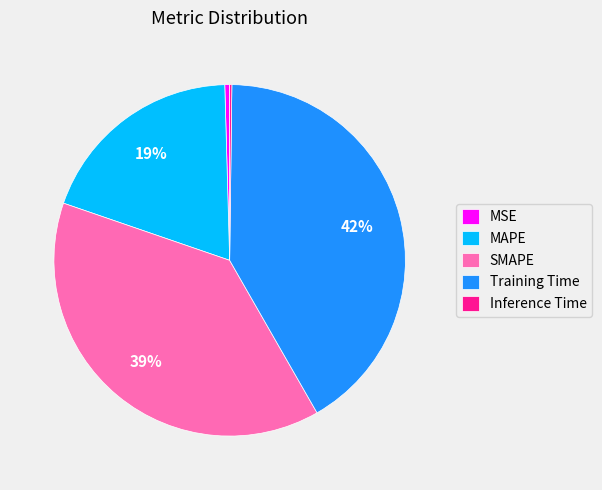

To the nearest percent, what is the average slice percentage?

20%